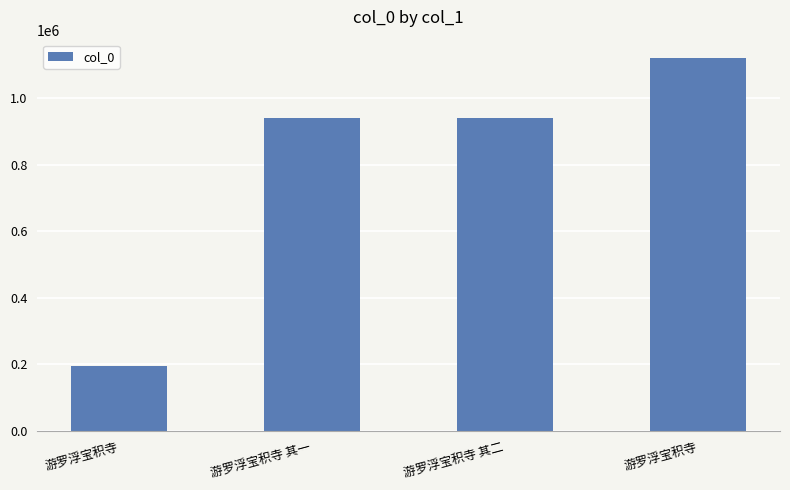

Does the chart contain any negative values?

No